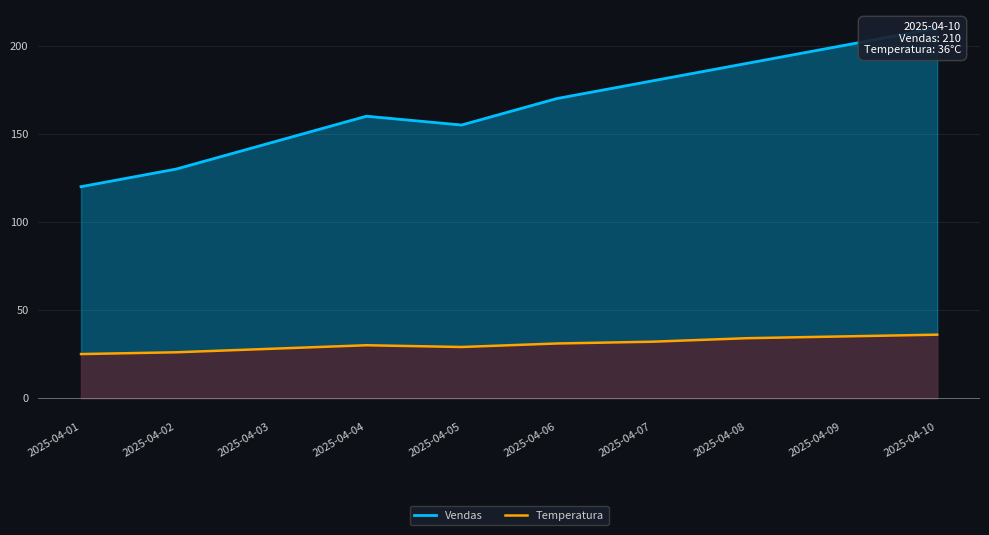

Which series changed the most between 2025-04-02 and 2025-04-04?

Vendas